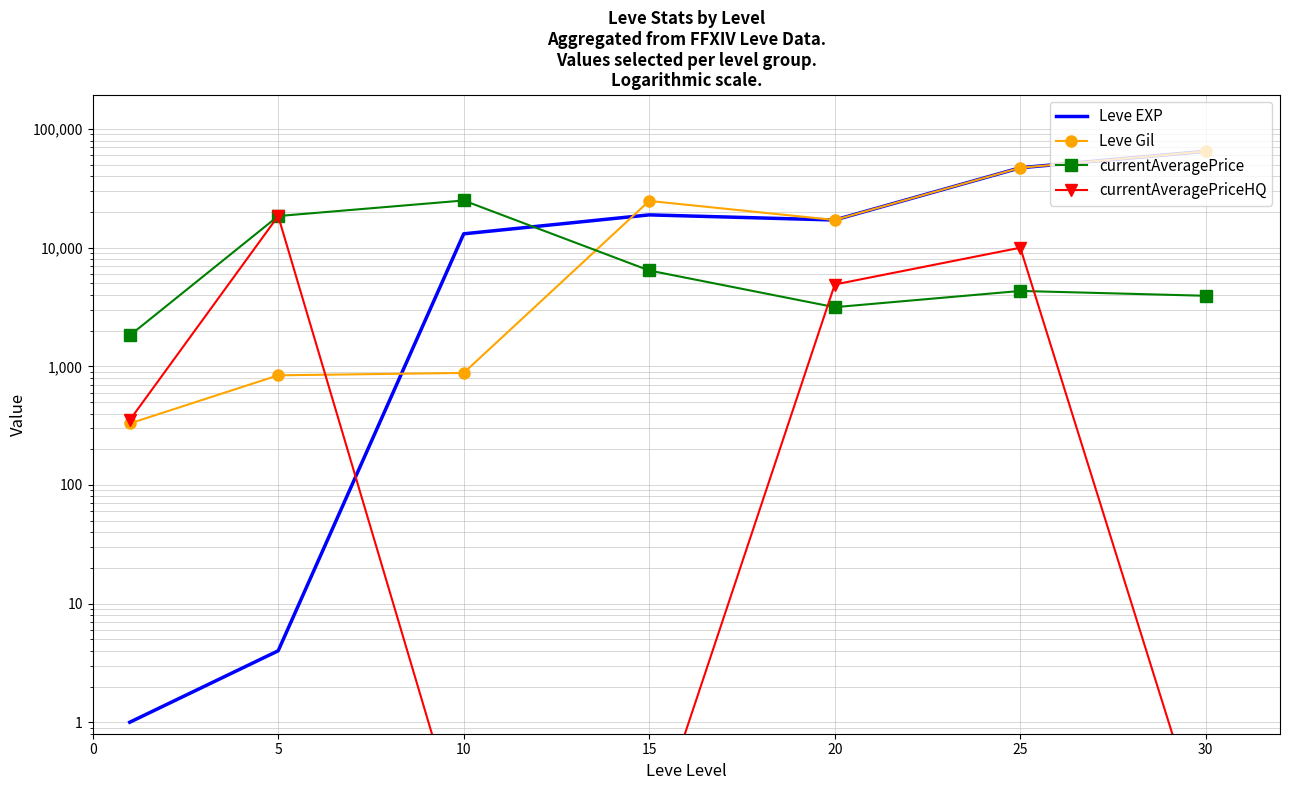

What is the approximate value of currentAveragePrice at 0?

1820.0